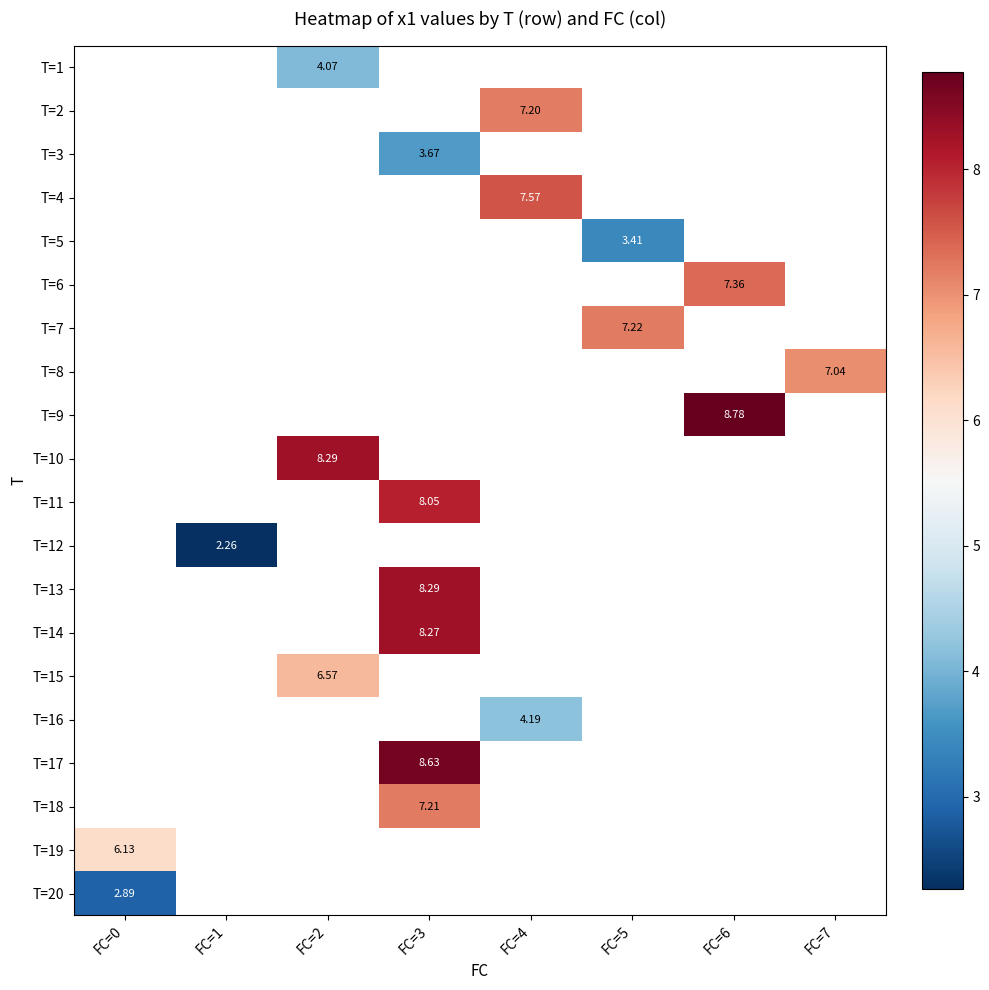

Count the number of data series in this chart.

20